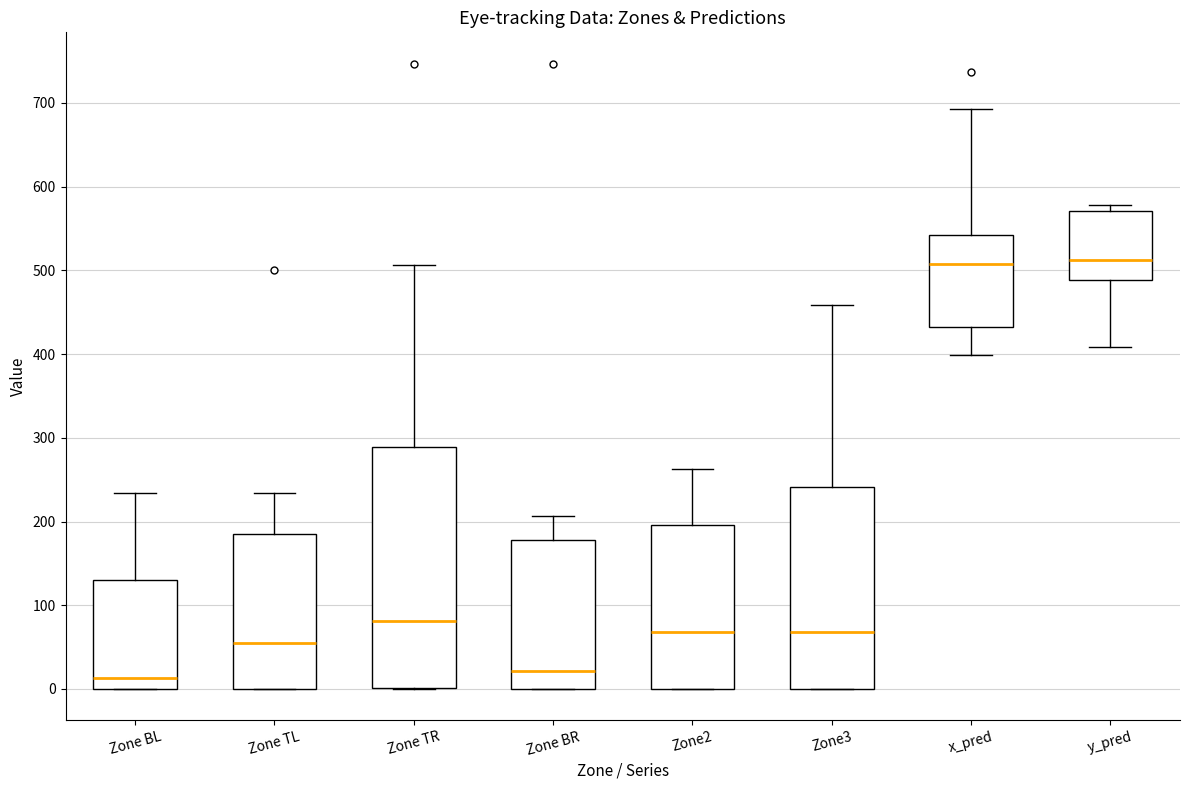

Reading left to right, transcribe this box plot: for each box, give where its median line is, the range the box spans, and where its two whiskers end, as read against the y-axis. The values are not printed on the chart, so give them approximately, as read against the axis.

Zone BL: median 10, box 0 to 130, whiskers 0 to 230
Zone TL: median 50, box 0 to 180, whiskers 0 to 230
Zone TR: median 80, box 0 to 290, whiskers 0 to 510
Zone BR: median 20, box 0 to 180, whiskers 0 to 210
Zone2: median 70, box 0 to 200, whiskers 0 to 260
Zone3: median 70, box 0 to 240, whiskers 0 to 460
x_pred: median 510, box 430 to 540, whiskers 400 to 690
y_pred: median 510, box 490 to 570, whiskers 410 to 580